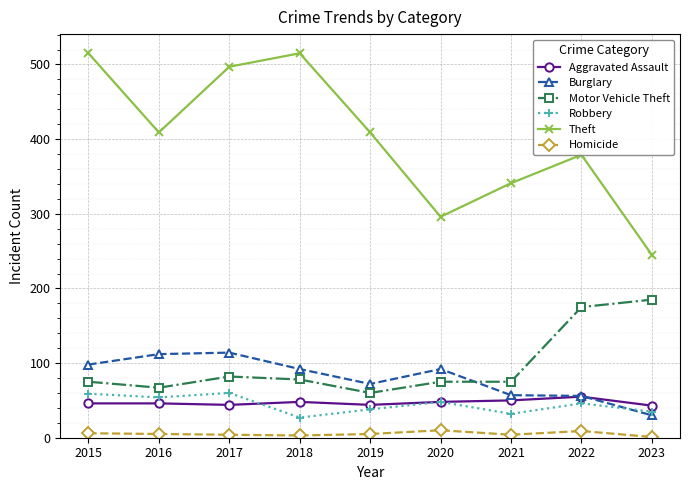

What is the smallest value displayed?

1